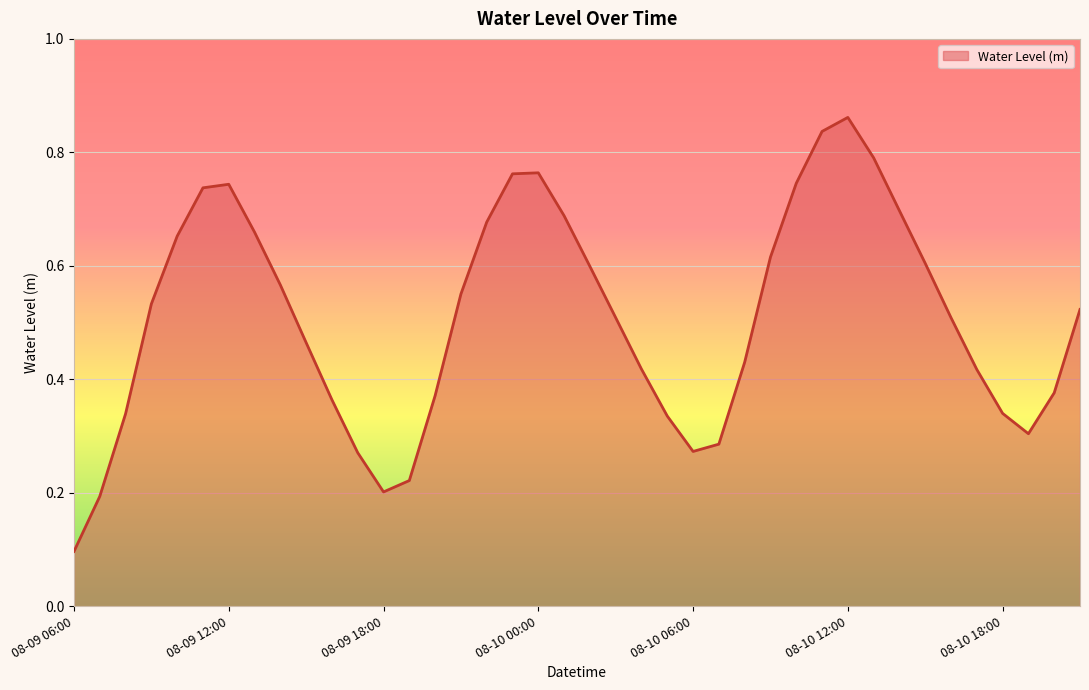

List the labels in order of value, largest first.

08-10 12:00, 08-10 11:00, 08-10 13:00, 08-10 00:00, 08-09 23:00, 08-10 10:00, 08-09 12:00, 08-09 11:00, 08-10 14:00, 08-10 01:00, 08-09 22:00, 08-09 13:00, 08-09 10:00, 08-10 09:00, 08-10 15:00, 08-10 02:00, 08-09 14:00, 08-09 21:00, 08-09 09:00, 08-10 21:00, 08-10 03:00, 08-10 16:00, 08-09 15:00, 08-10 08:00, 08-10 04:00, 08-10 17:00, 08-10 20:00, 08-09 20:00, 08-09 16:00, 08-10 18:00, 08-09 08:00, 08-10 05:00, 08-10 19:00, 08-10 07:00, 08-10 06:00, 08-09 17:00, 08-09 19:00, 08-09 18:00, 08-09 07:00, 08-09 06:00